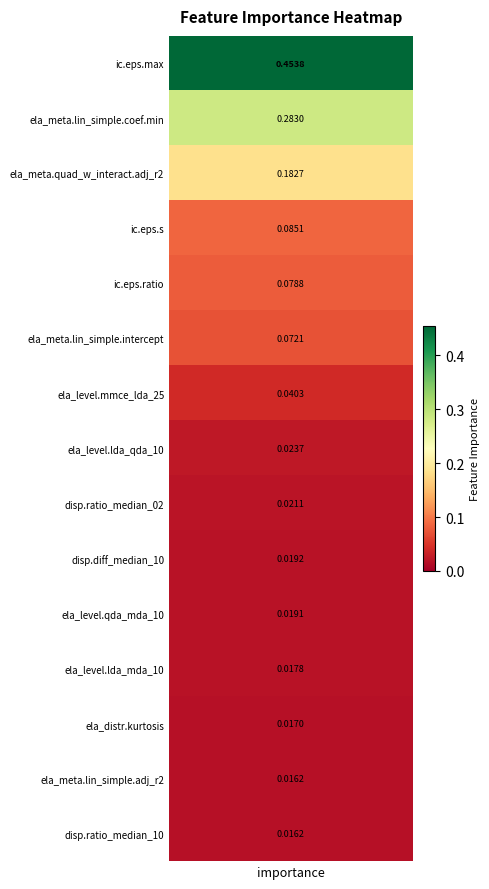

Is it true that the value at 8 is 0.0?

True